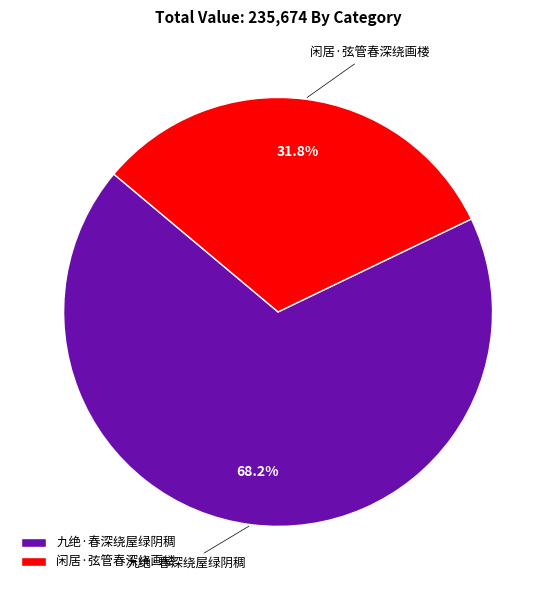

True or false: 九绝·春深绕屋绿阴稠 accounts for 61% of the total.

False